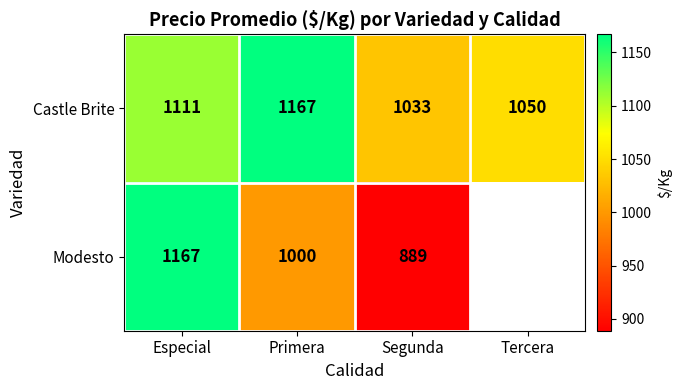

What is the average value of the Castle Brite series?

1090